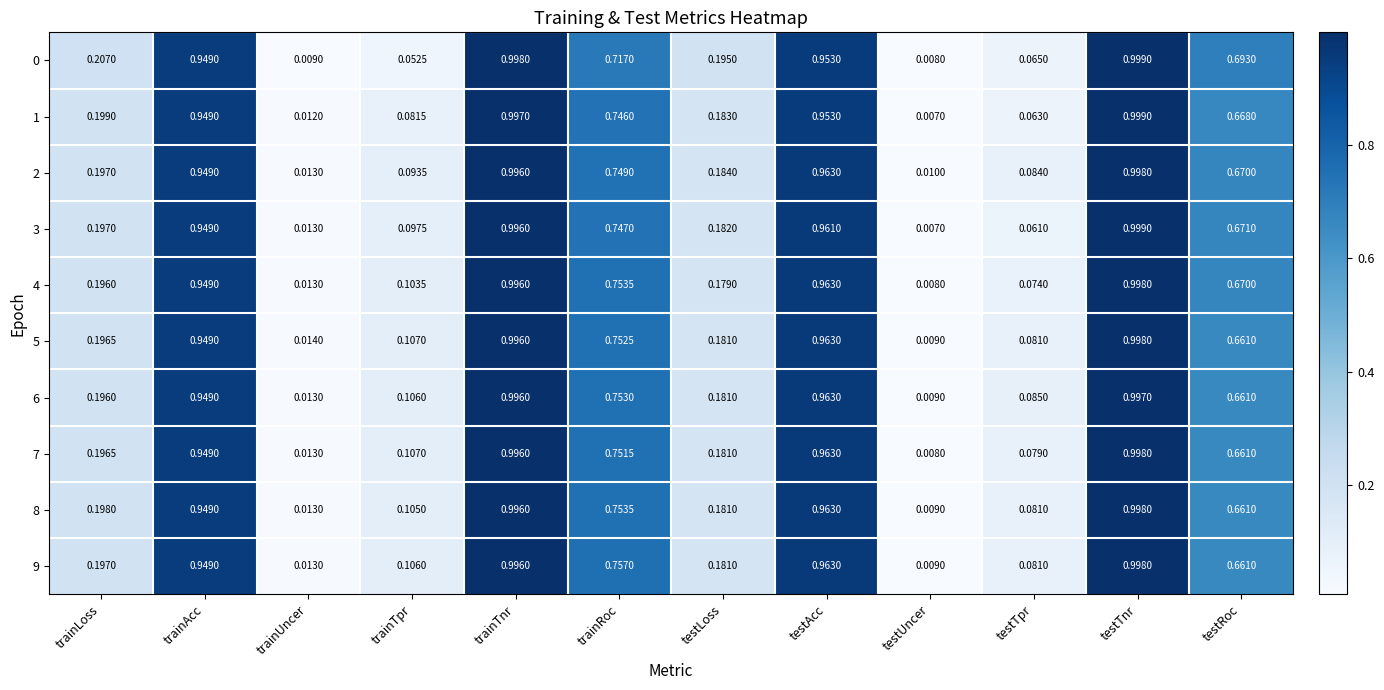

At which category is the sum across all series the highest?

testTnr